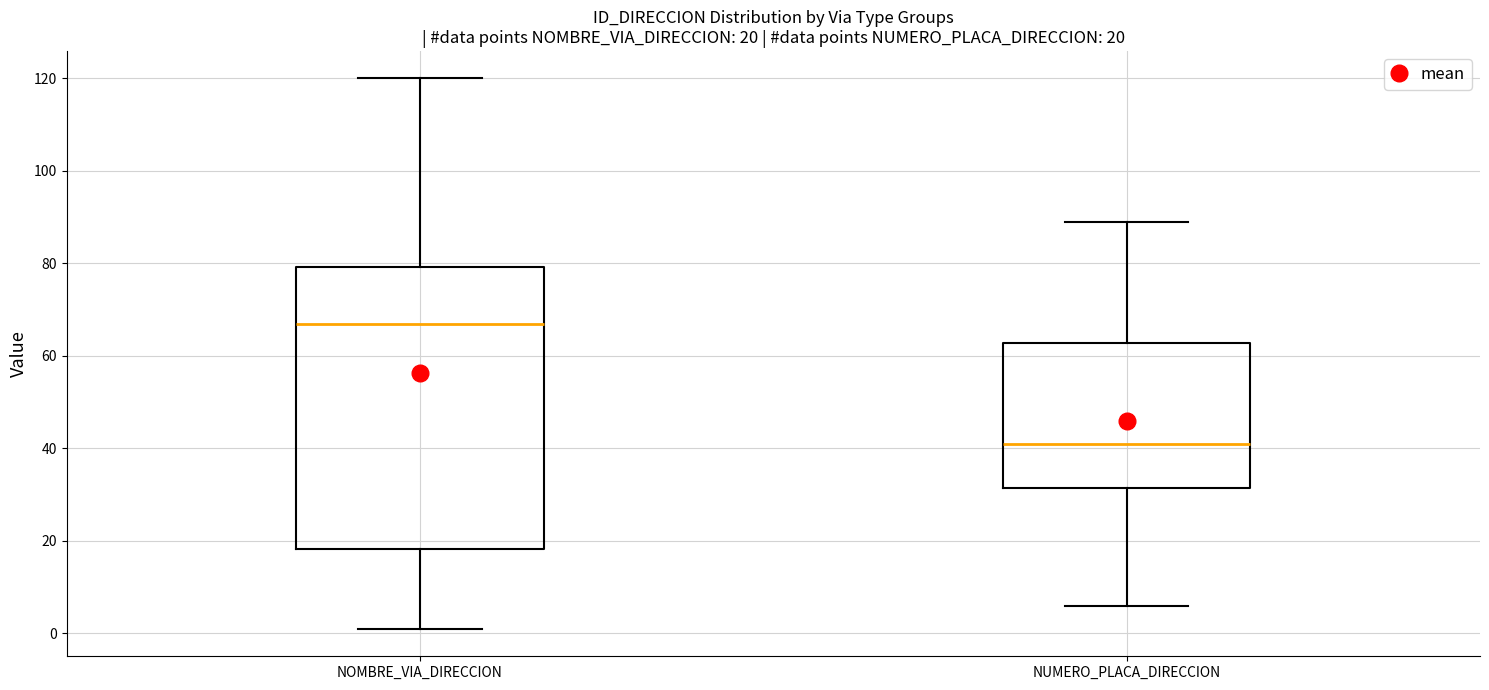

Comparing the boxes themselves (not the whiskers), which one is the tallest?

NOMBRE_VIA_DIRECCION